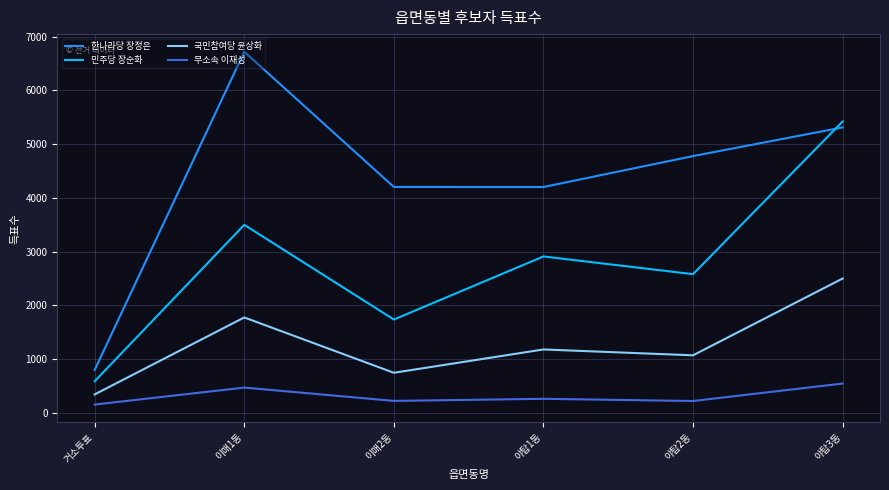

Rank the series by their maximum value, from lowest to highest.

무소속 이재성, 국민참여당 윤상화, 민주당 장순화, 한나라당 장정은